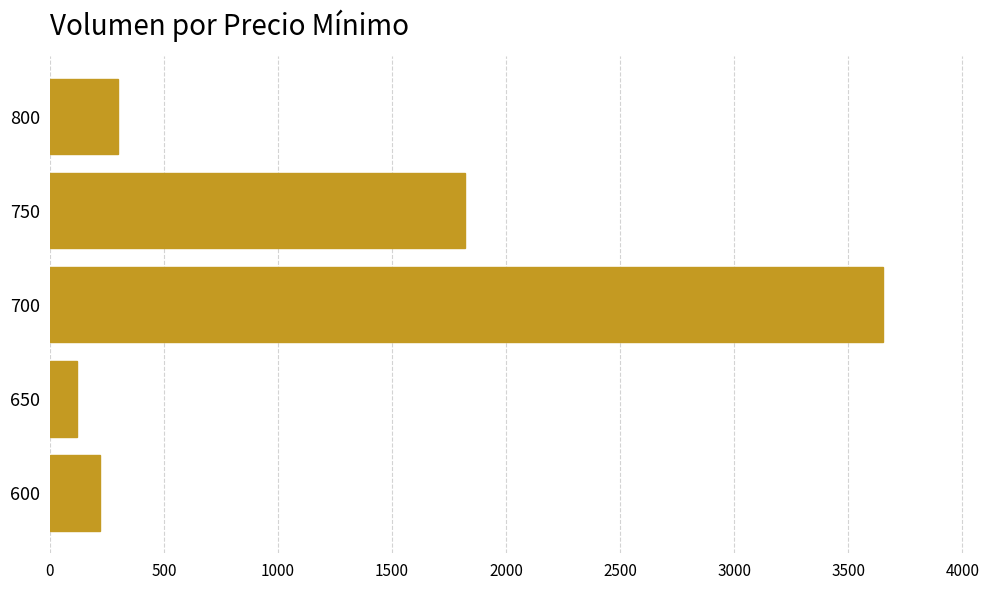

List the labels in order of value, largest first.

700, 750, 800, 600, 650